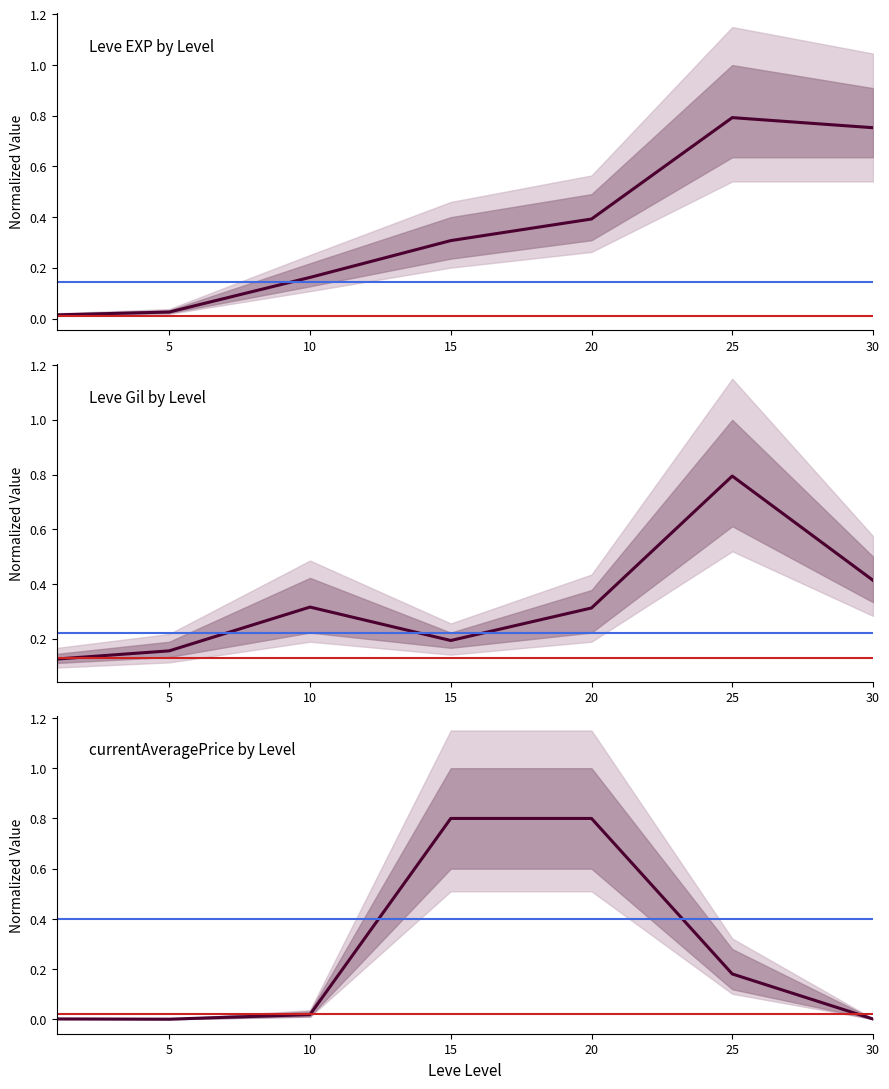

At which category does currentAveragePrice reach its first local valley?

5